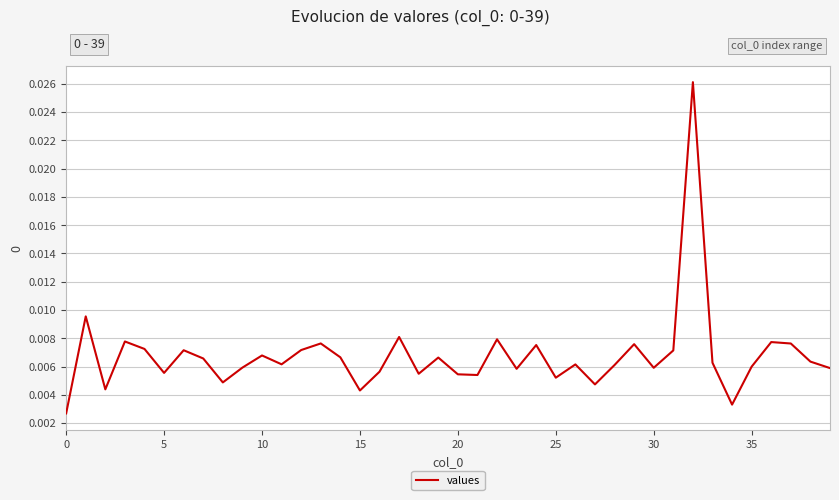

True or false: the data has more than 1 interior local peaks.

True